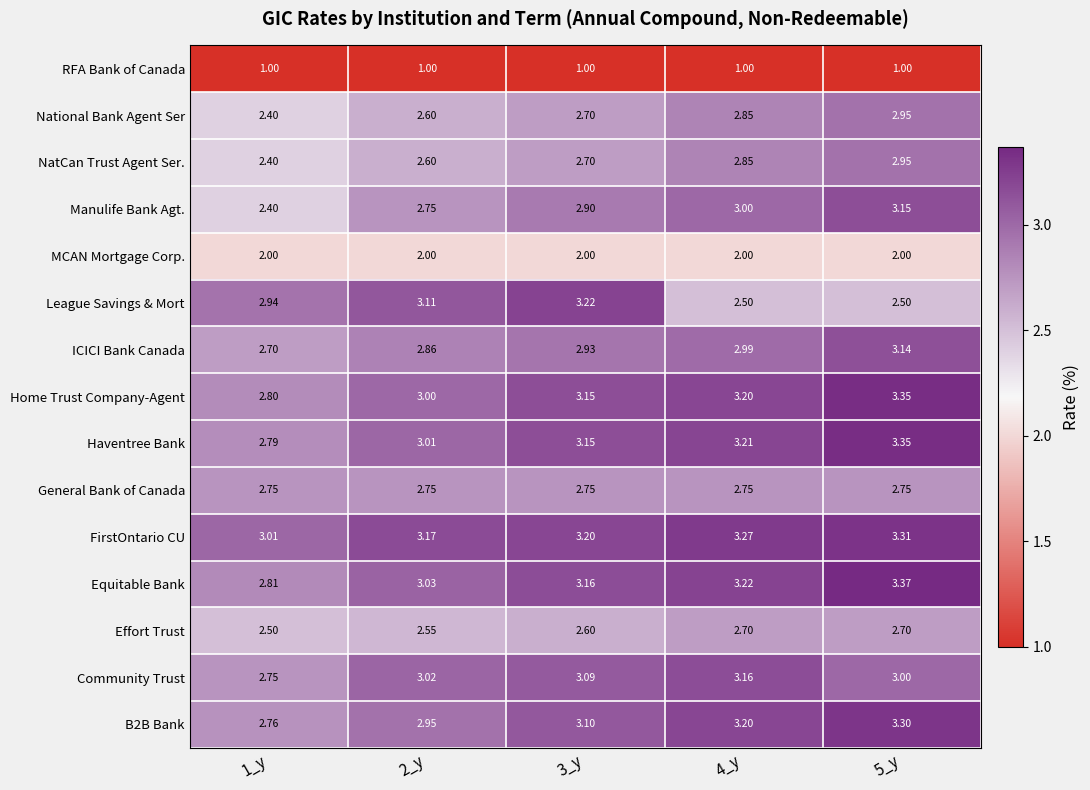

Which series has the largest total across all categories?

FirstOntario CU